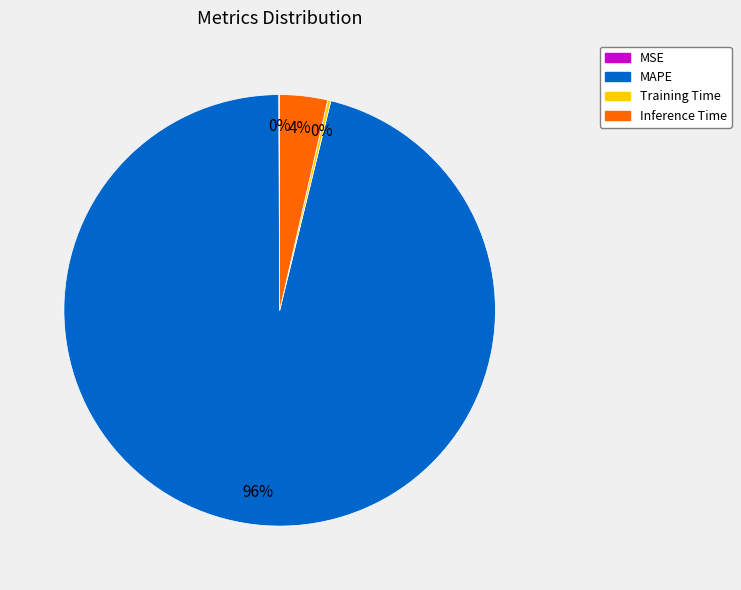

Is the sum of MAPE and Inference Time greater than half?

Yes